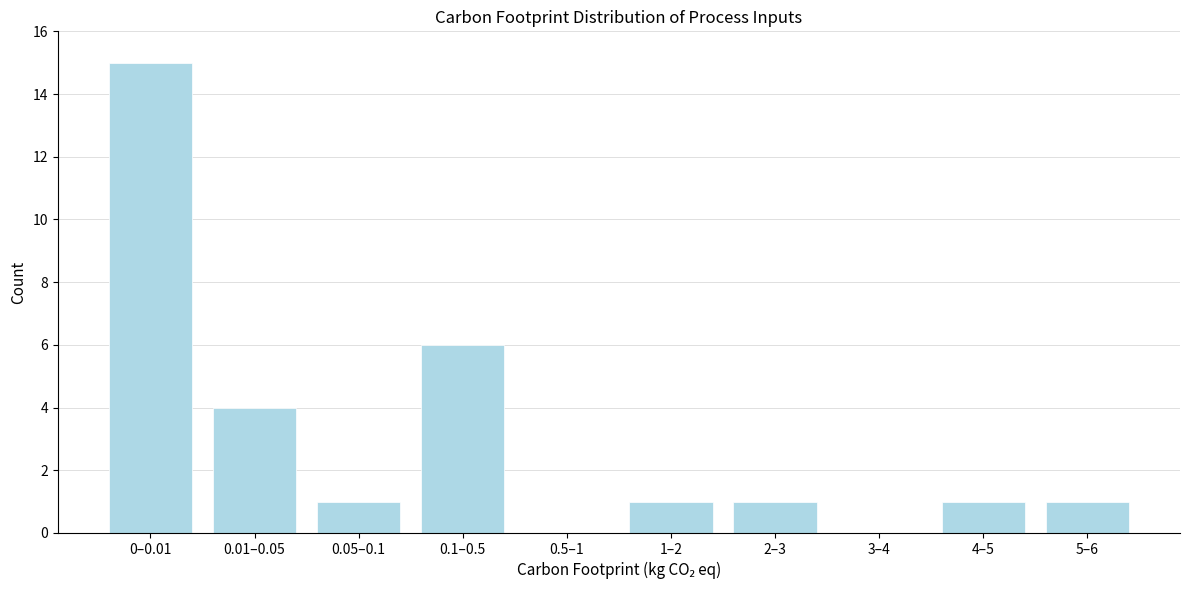

Reading left to right, what are all the values shown in this chart?

0–0.01=15	0.01–0.05=4	0.05–0.1=1	0.1–0.5=6	0.5–1=0	1–2=1	2–3=1	3–4=0	4–5=1	5–6=1